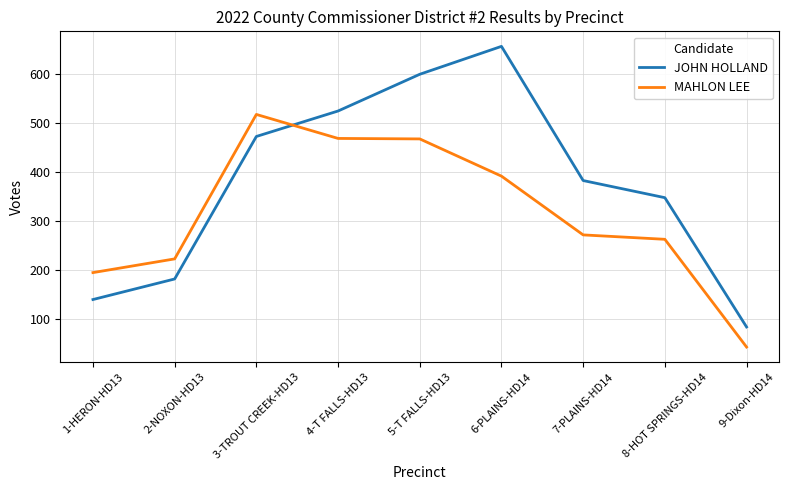

Which label corresponds to the smallest value in the chart?

9-Dixon-HD14